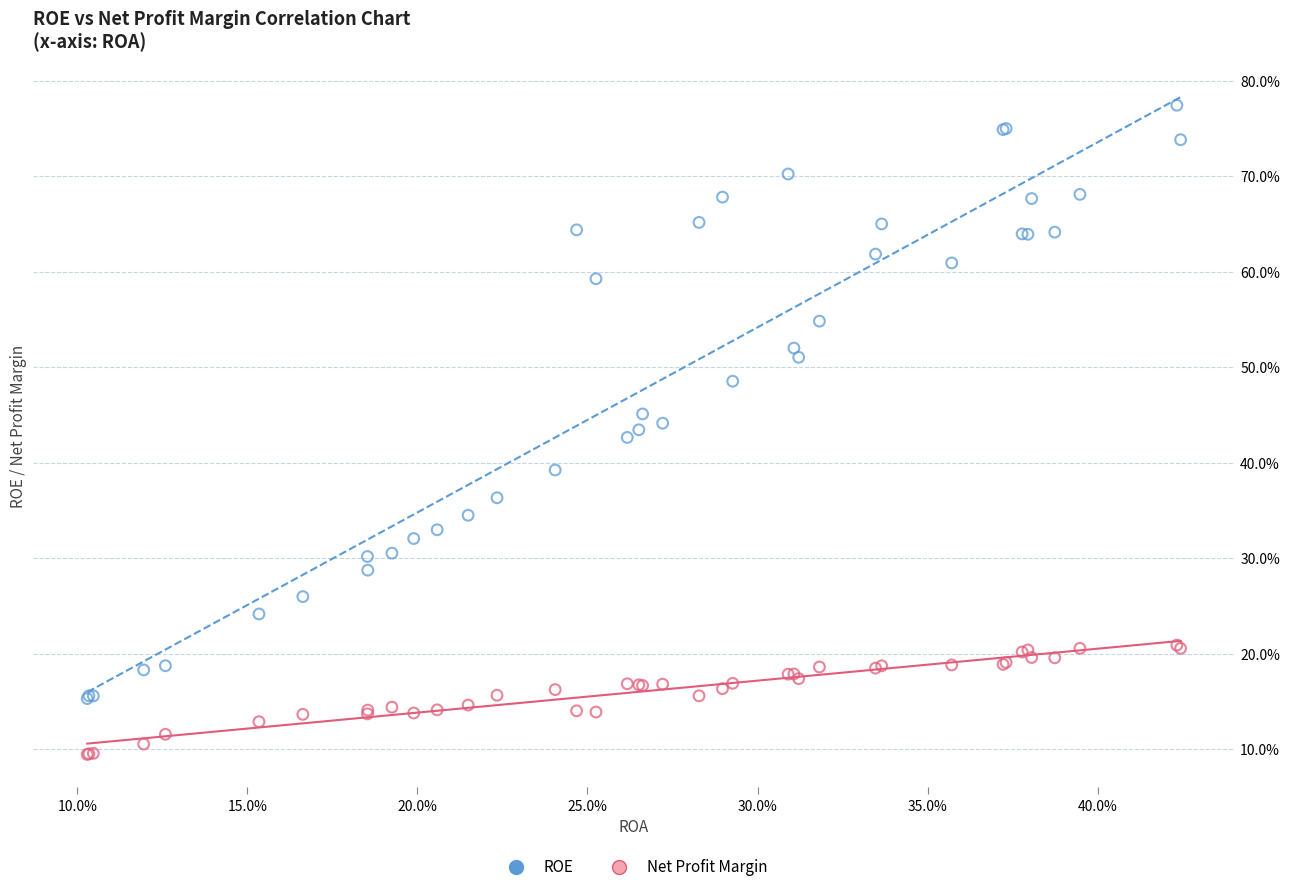

Which series contains the highest Y value?

ROE